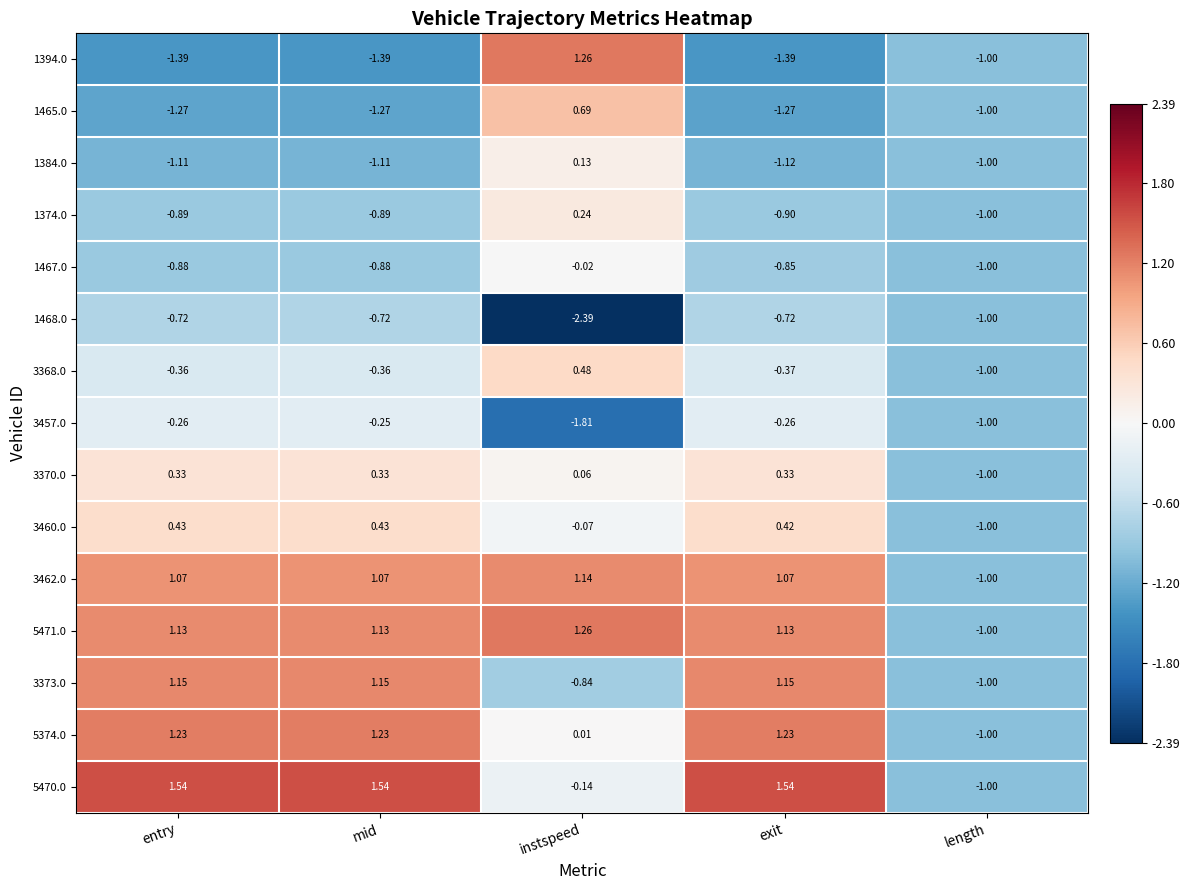

Between mid and exit, which series saw the biggest shift?

1467.0